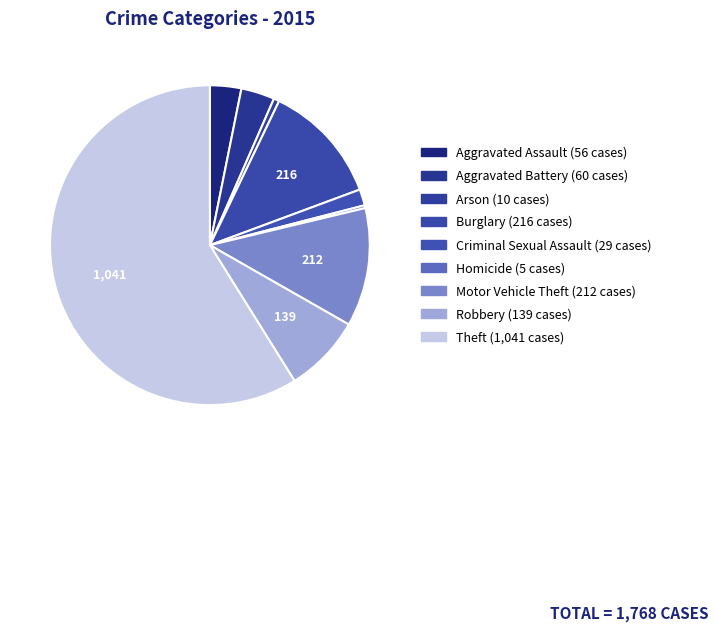

What is the largest slice in the pie chart?

Theft